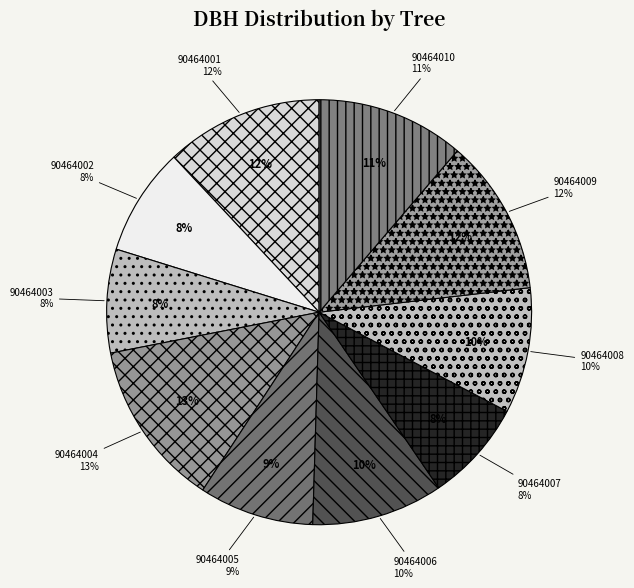

True or false: 90464009 accounts for 24% of the total.

False